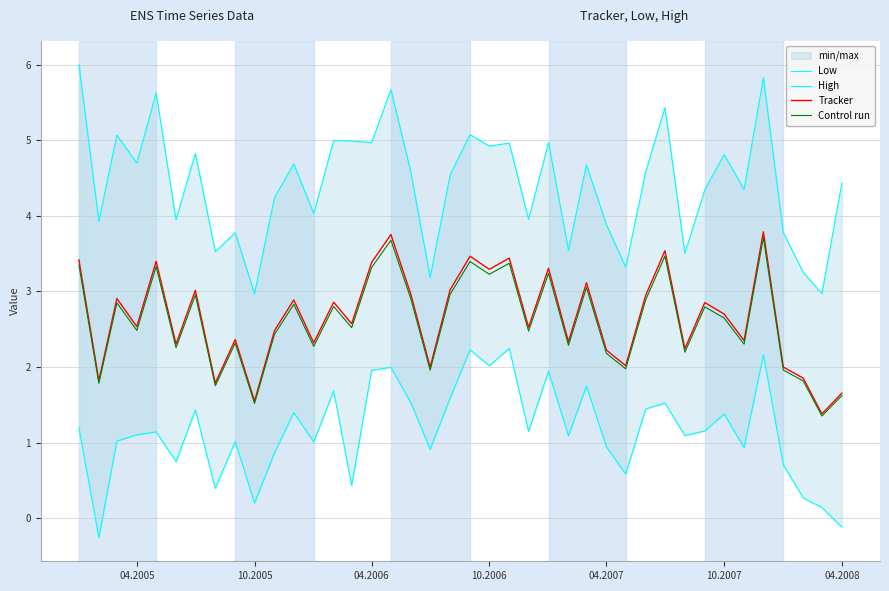

What is the difference between the maximum and minimum values in the High series?

3.0